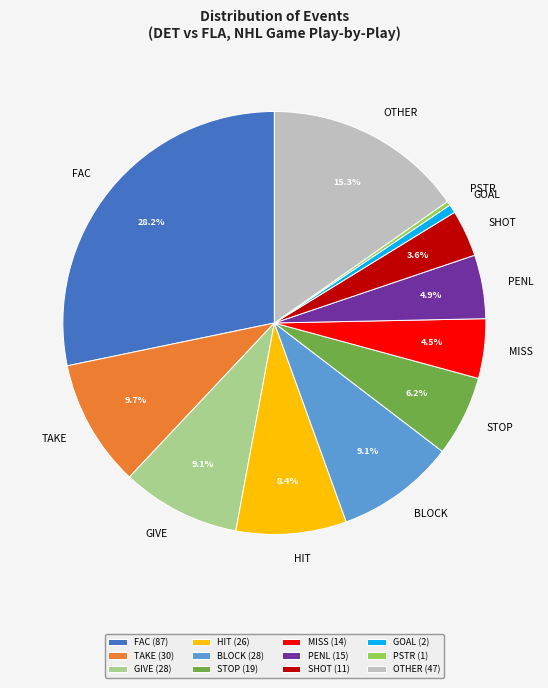

To the nearest percent, what is the difference between the largest and smallest slice percentages?

28%